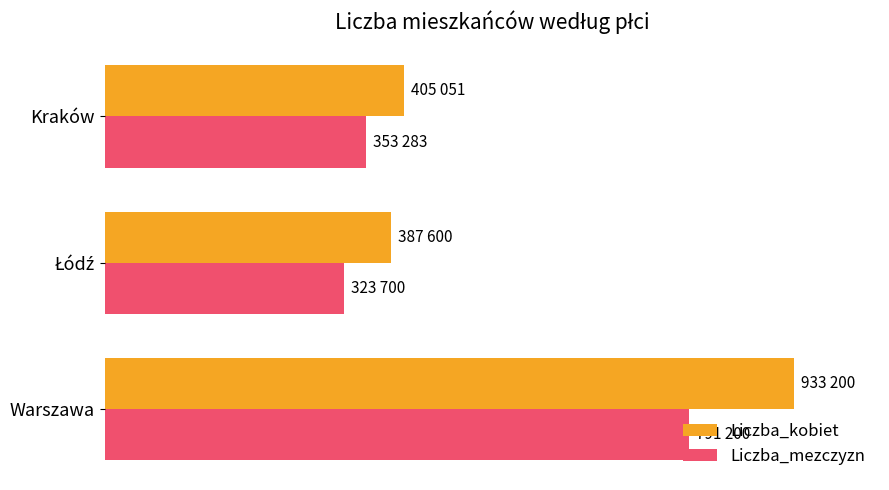

What are all the series names shown in the legend?

Liczba_kobiet, Liczba_mezczyzn